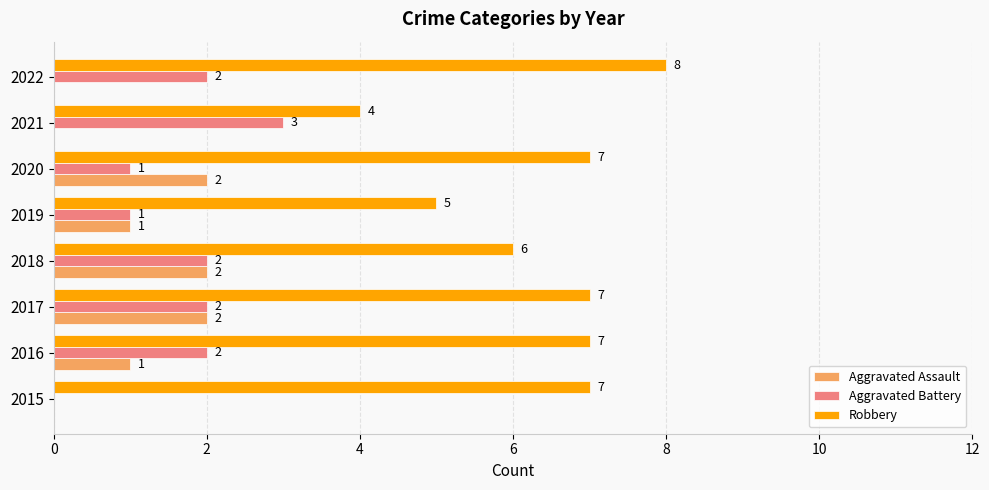

Which series has the largest total across all categories?

Robbery